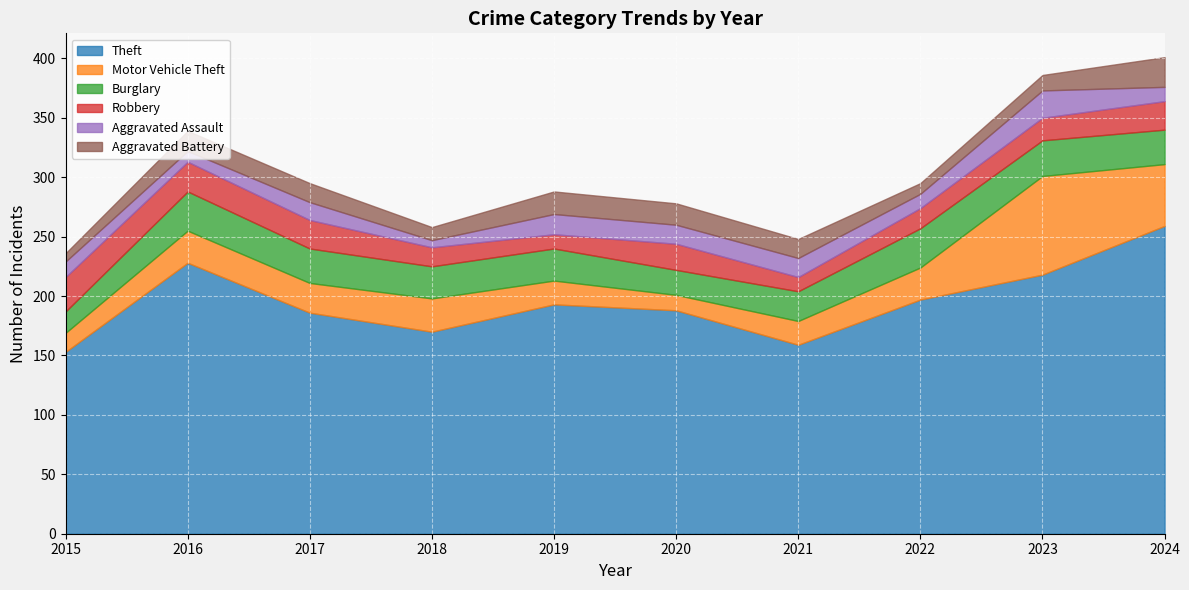

What is the approximate value of Burglary at 2018?

27